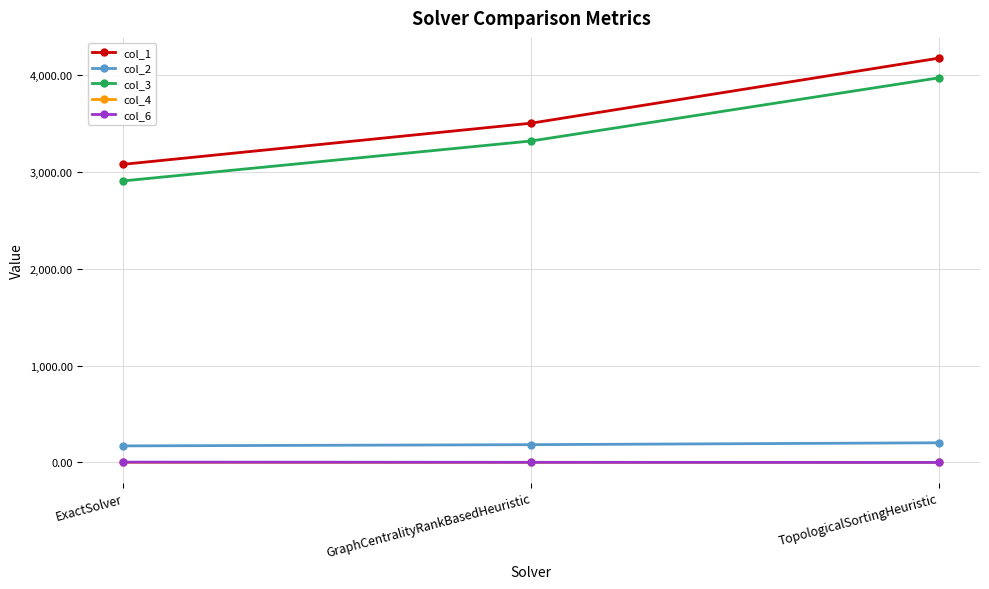

At how many categories does at least one series exceed 1677?

3